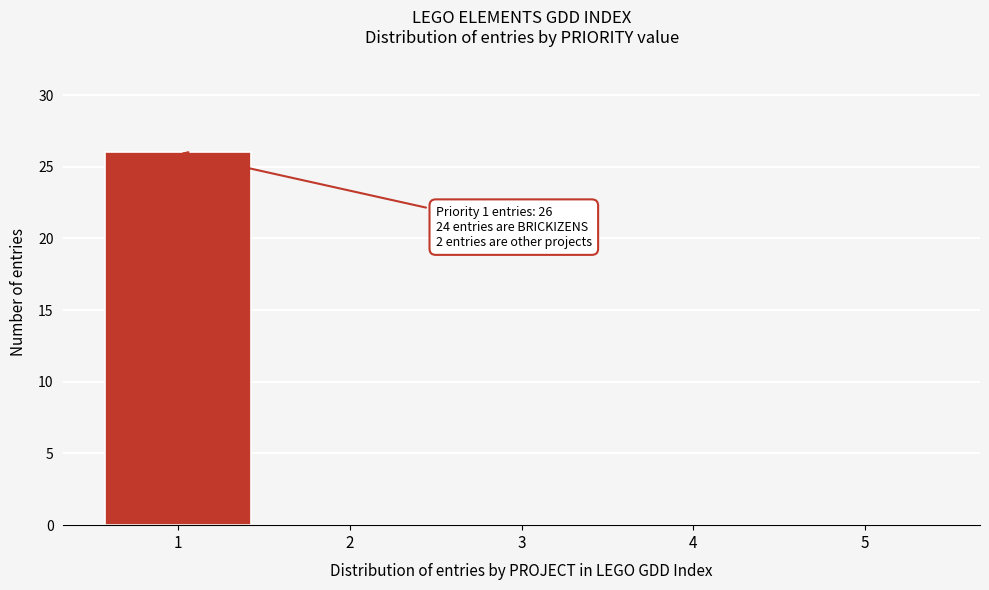

Reading left to right, transcribe all the data shown in this chart.

1=26	2=0	3=0	4=0	5=0